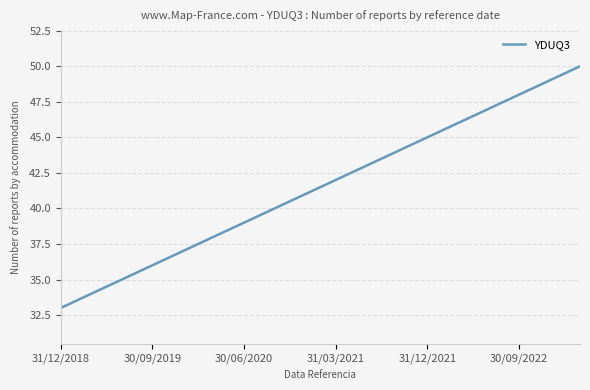

What is the smallest value displayed?

33